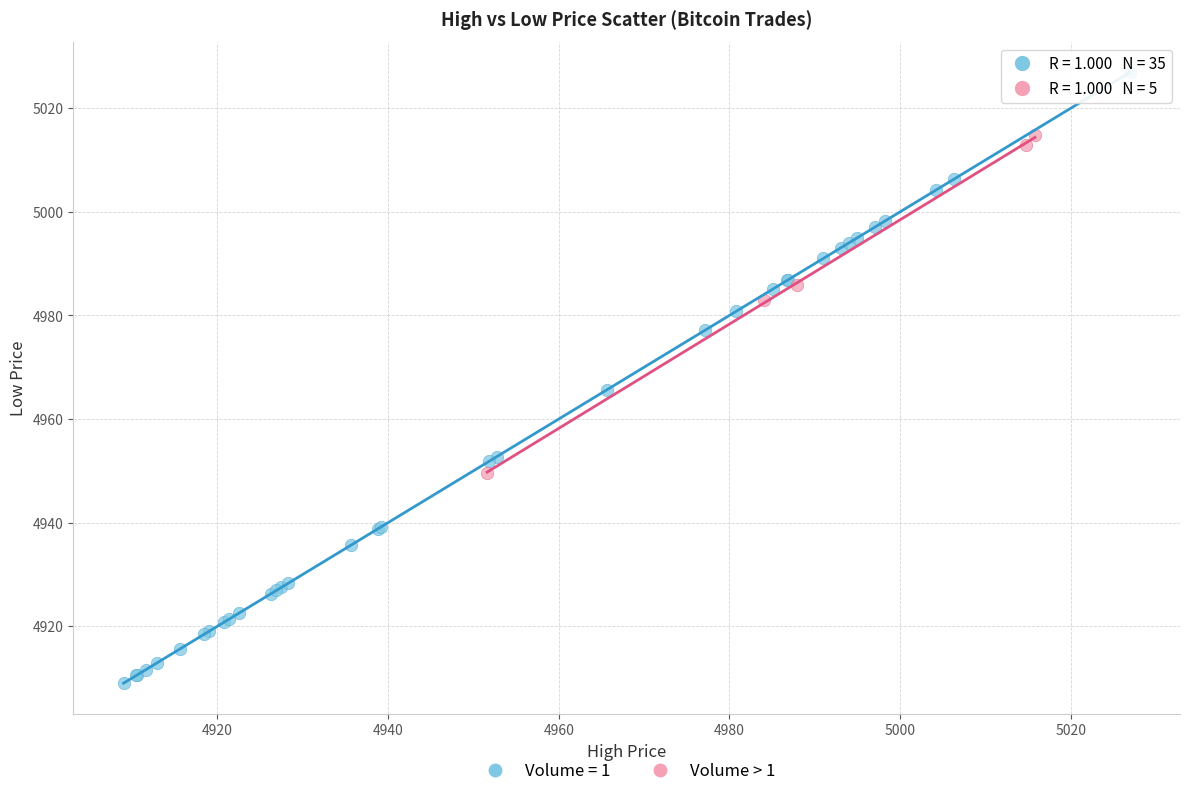

Which series reaches the minimum Y coordinate?

Volume = 1